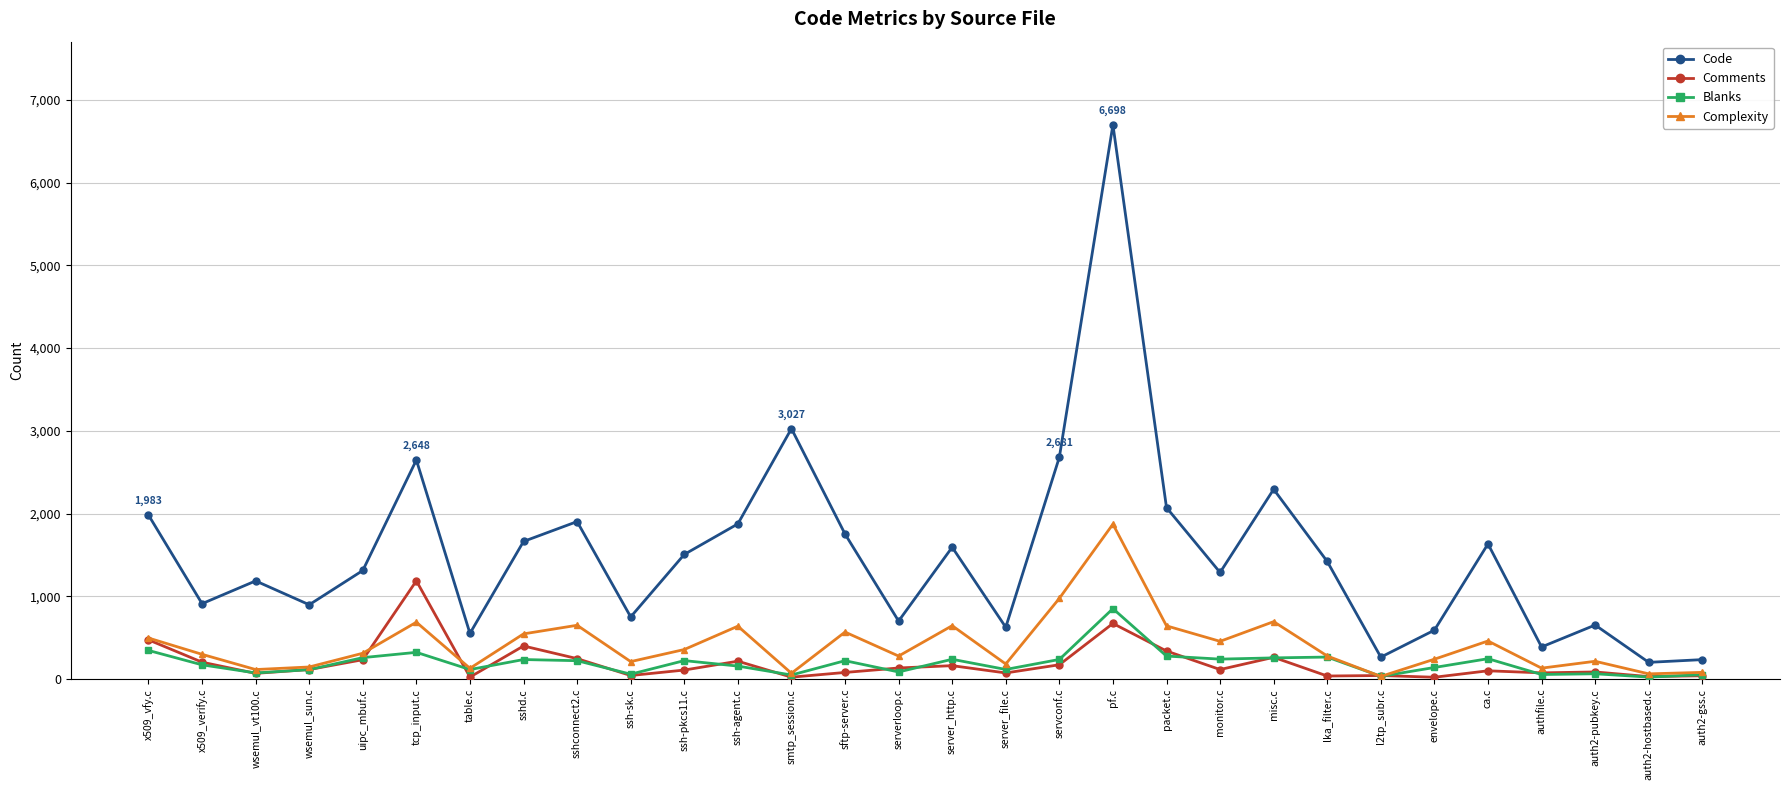

What is the difference between the highest and lowest values at server_http.c?

1431